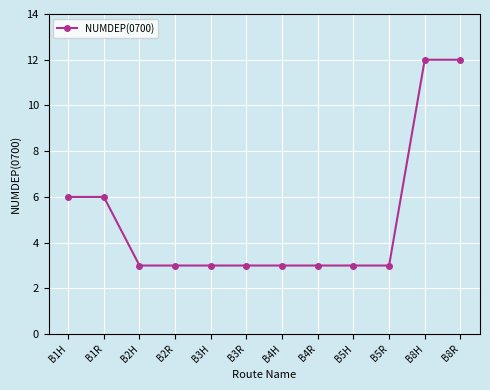

What is the difference between the maximum and second lowest values?

9